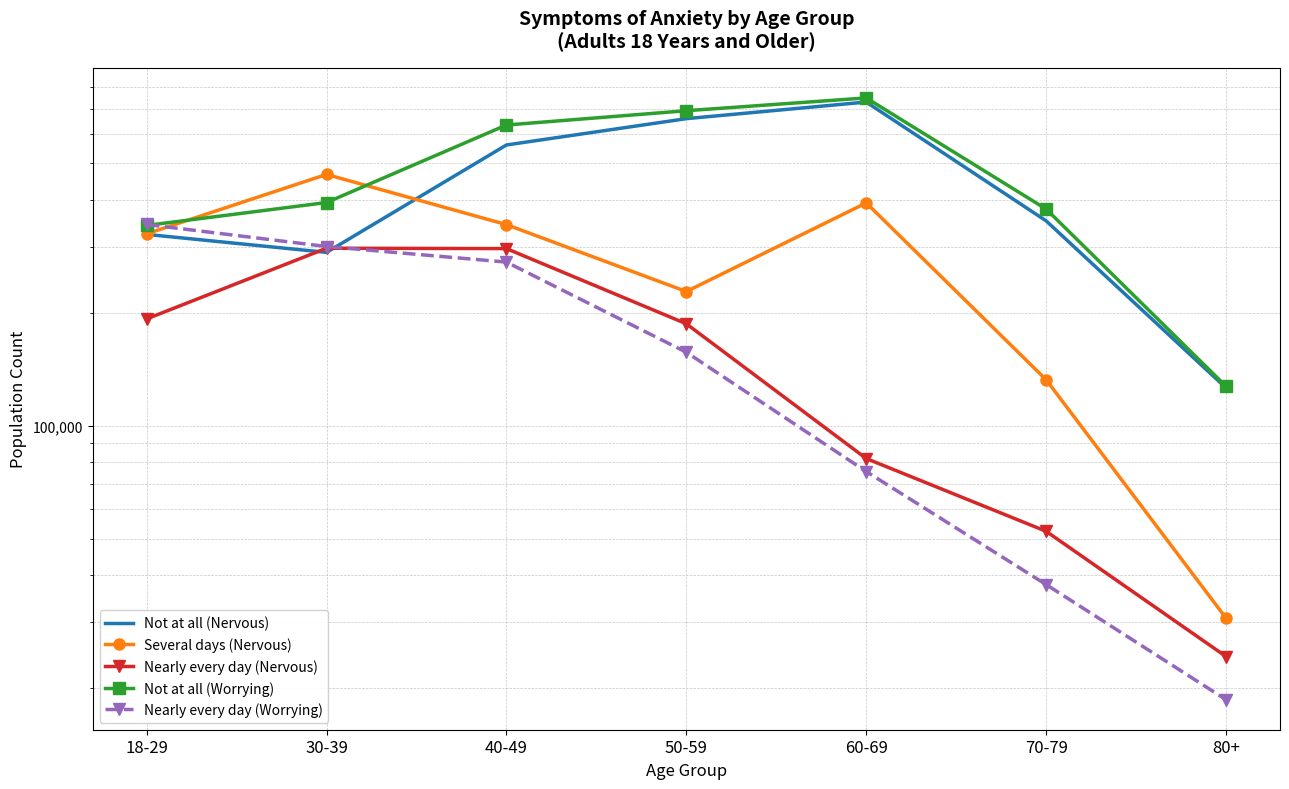

Which series ends up on top after the final intersection of Nearly every day (Worrying) and Several days (Nervous)?

Several days (Nervous)